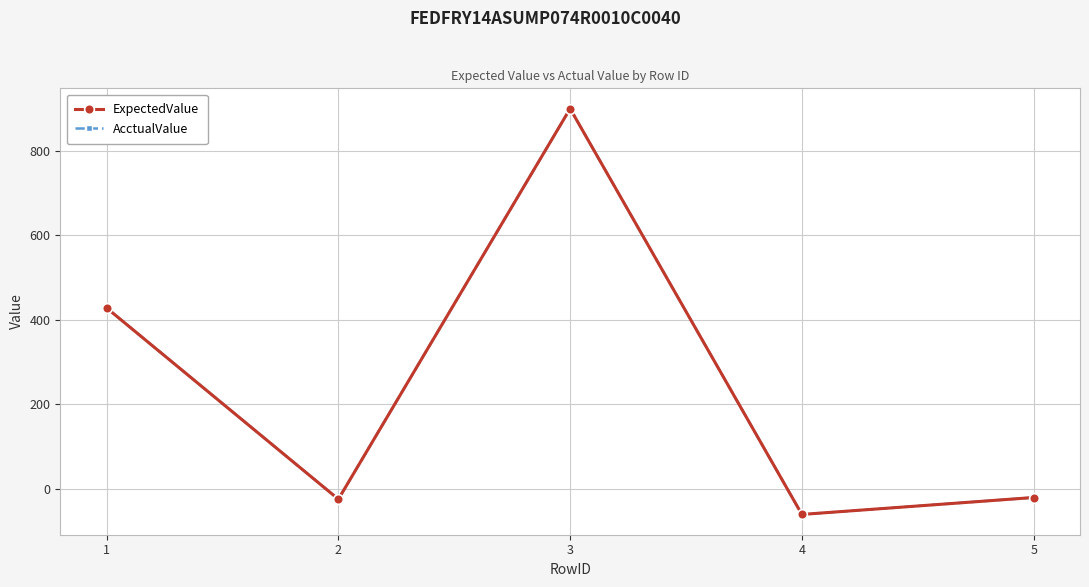

How many values in ExpectedValue are above zero?

2